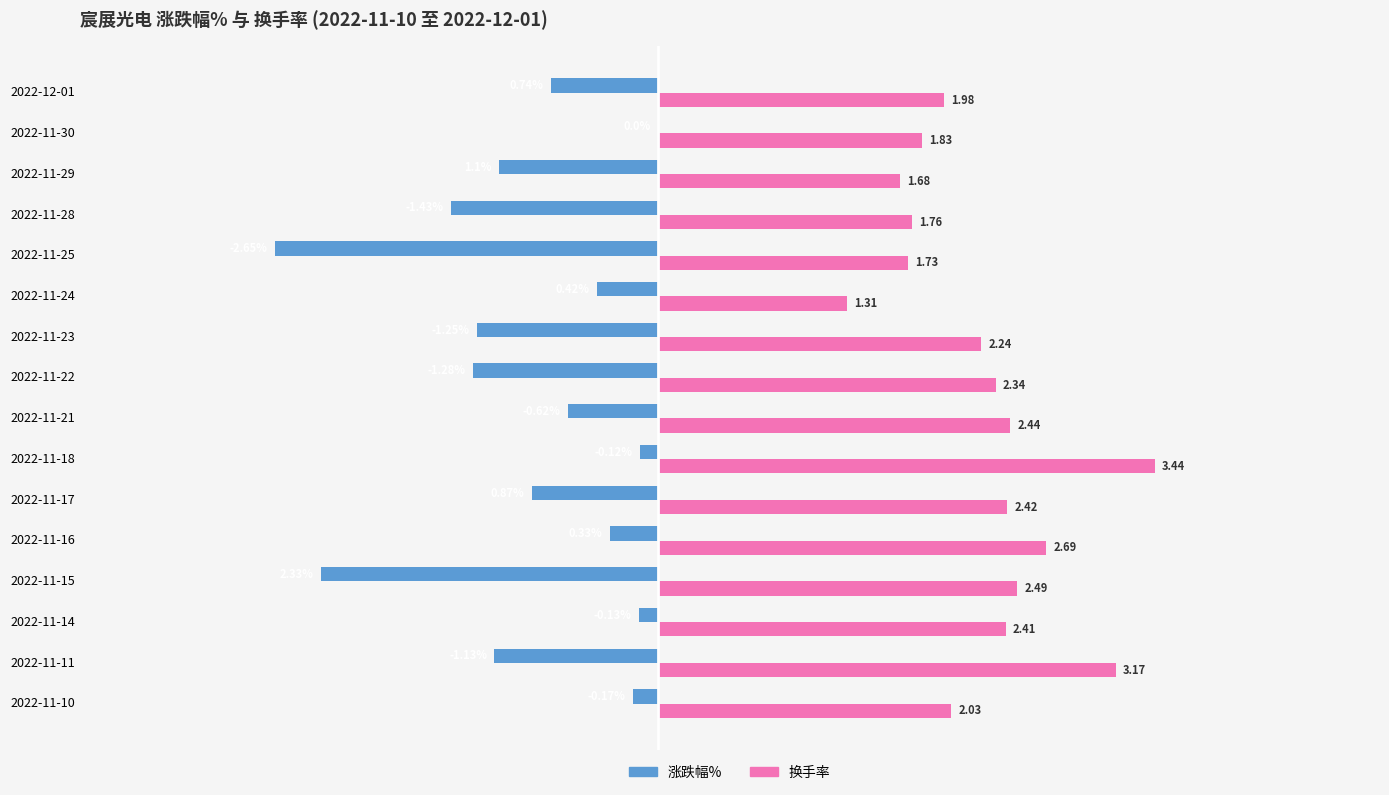

At which category is the sum across all series the highest?

2022-11-18